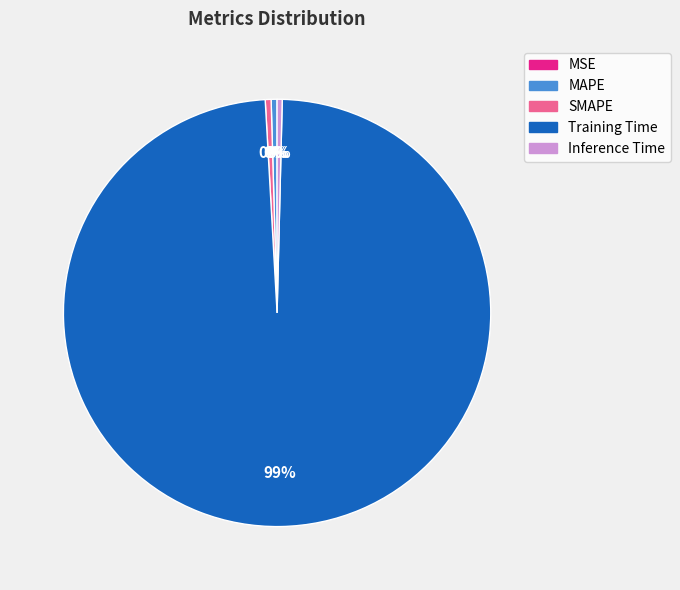

True or false: SMAPE accounts for 0% of the total.

True